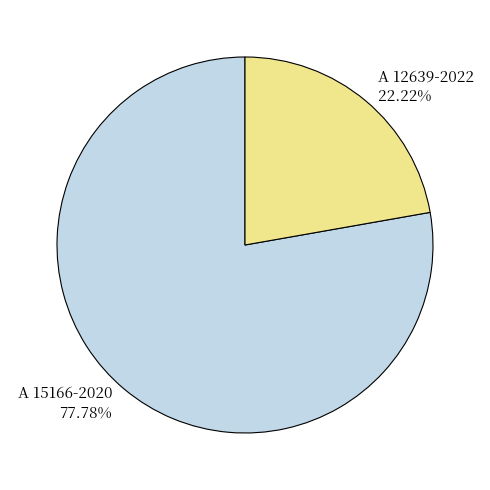

What percentage do A 12639-2022 and A 15166-2020 together represent?

100.0%